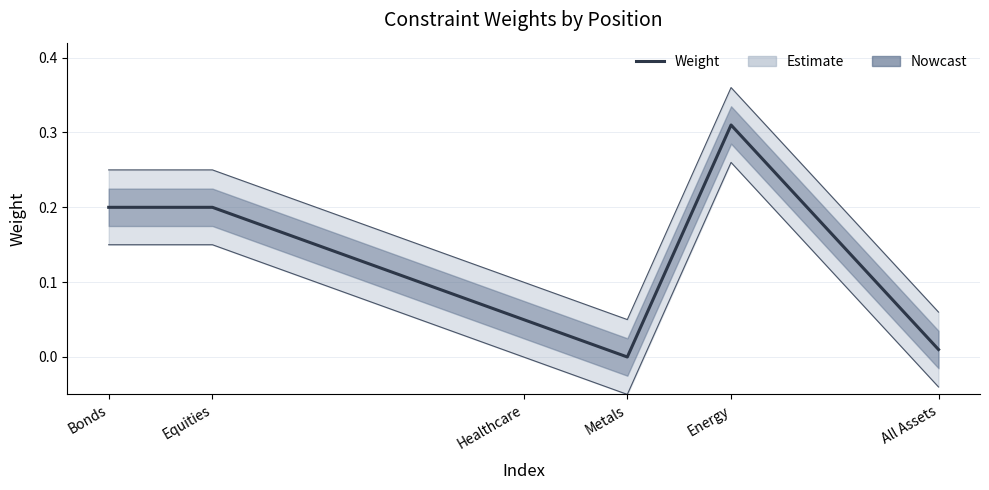

True or false: there are more than 1 points higher than both neighbors.

False